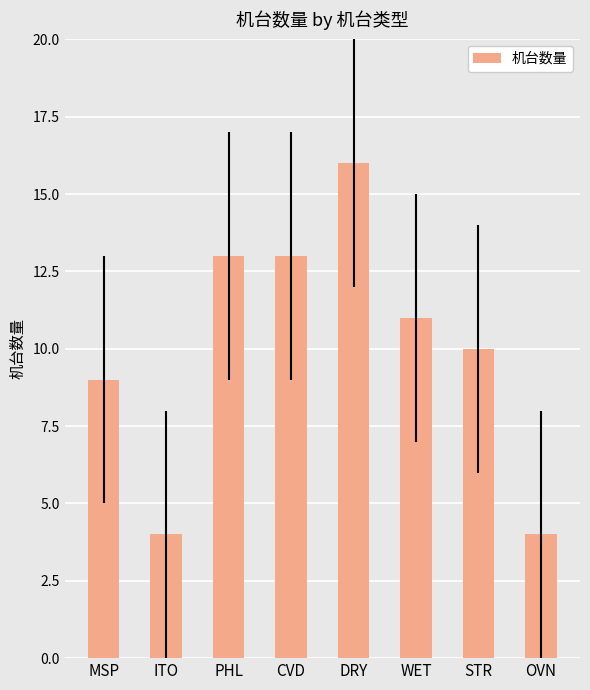

Which category has the highest value across all series?

DRY